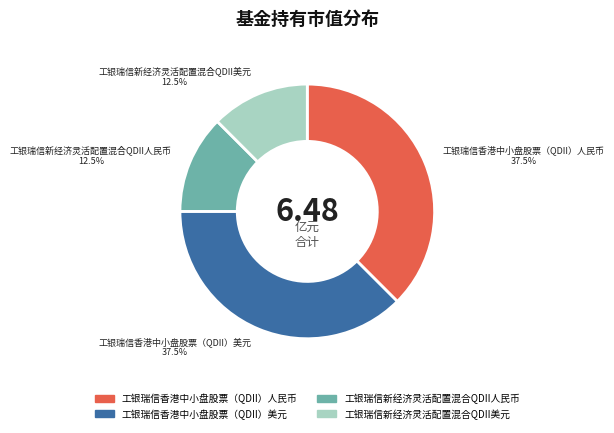

Count the number of slices in the pie.

4